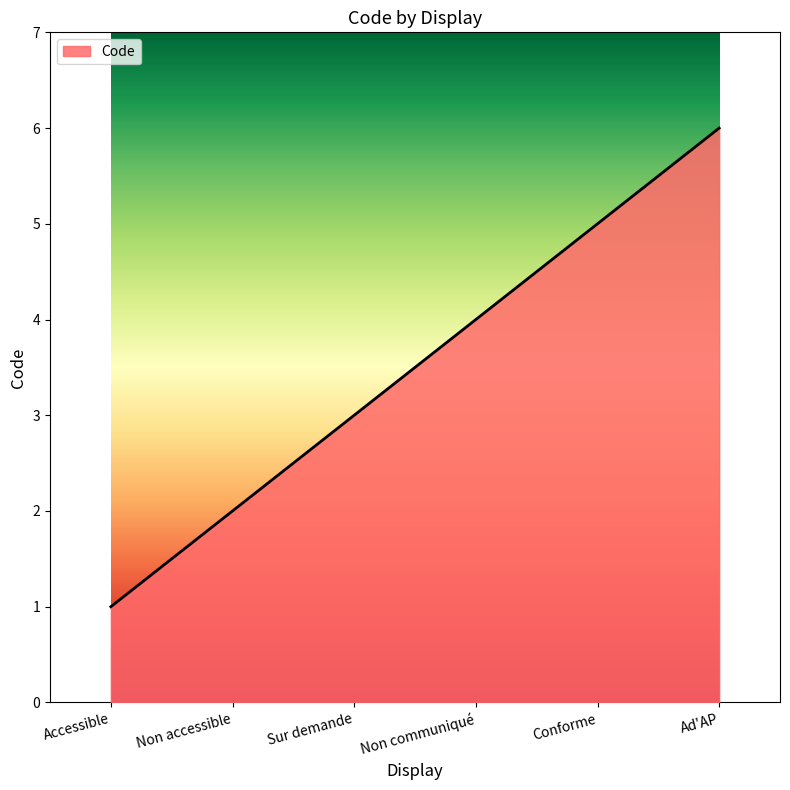

What is the maximum value shown in the chart?

6.0